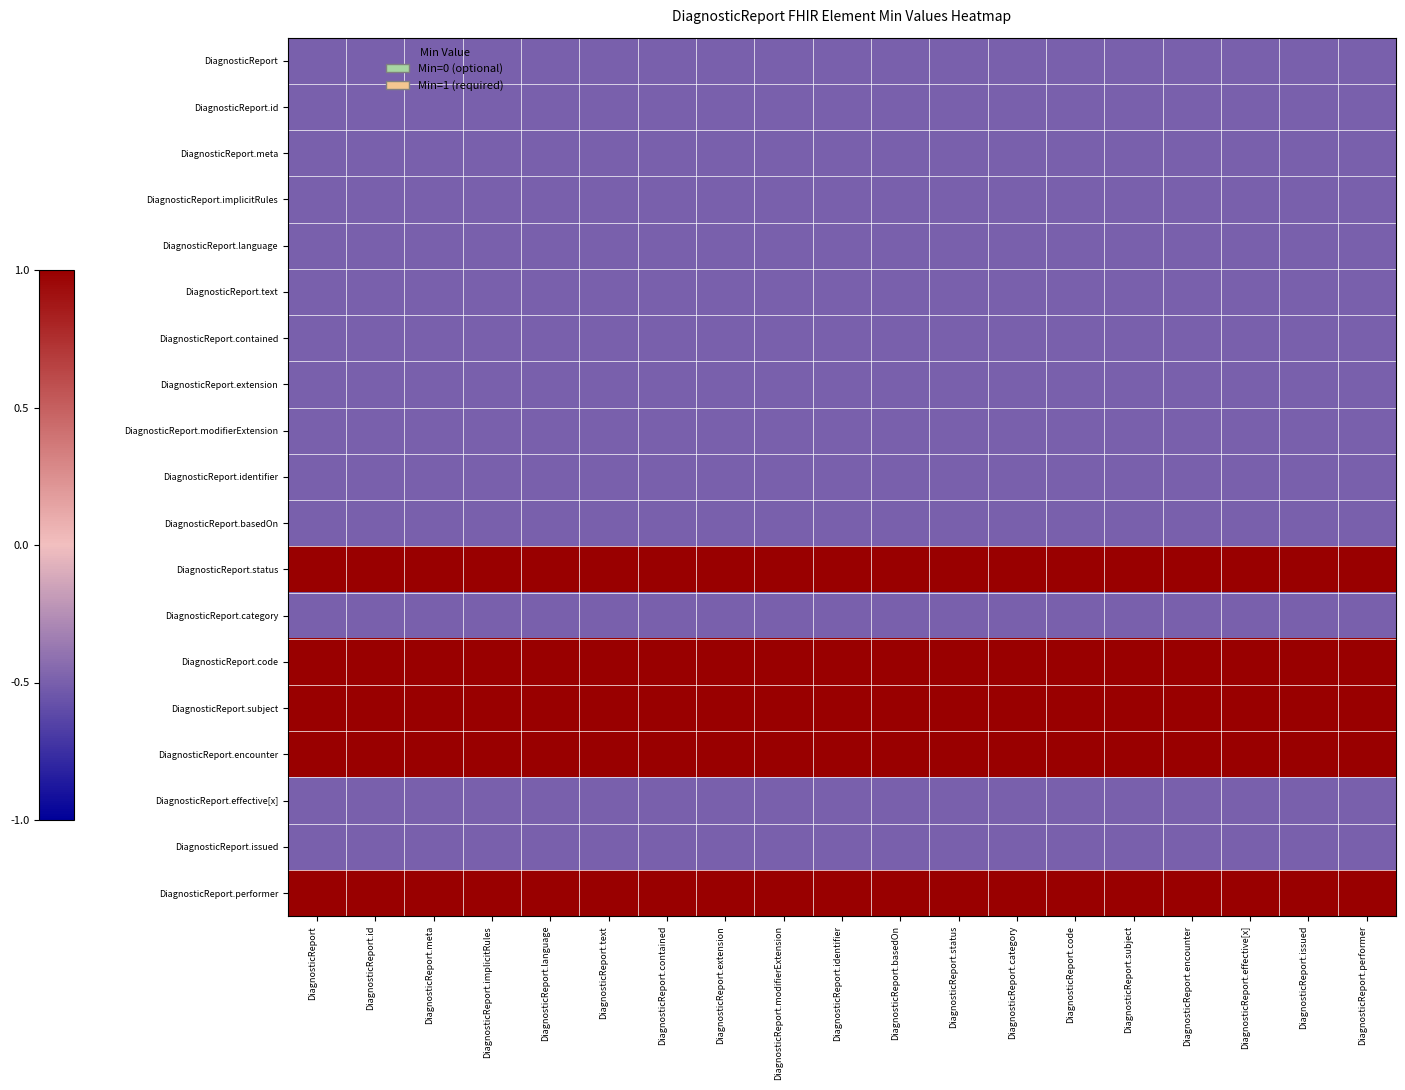

Reading left to right, what are all the values shown in this chart?

DiagnosticReport: DiagnosticReport=-0.5	DiagnosticReport.id=-0.5	DiagnosticReport.meta=-0.5	DiagnosticReport.implicitRules=-0.5	DiagnosticReport.language=-0.5	DiagnosticReport.text=-0.5	DiagnosticReport.contained=-0.5	DiagnosticReport.extension=-0.5	DiagnosticReport.modifierExtension=-0.5	DiagnosticReport.identifier=-0.5	DiagnosticReport.basedOn=-0.5	DiagnosticReport.status=-0.5	DiagnosticReport.category=-0.5	DiagnosticReport.code=-0.5	DiagnosticReport.subject=-0.5	DiagnosticReport.encounter=-0.5	DiagnosticReport.effective[x]=-0.5	DiagnosticReport.issued=-0.5	DiagnosticReport.performer=-0.5
DiagnosticReport.id: DiagnosticReport=-0.5	DiagnosticReport.id=-0.5	DiagnosticReport.meta=-0.5	DiagnosticReport.implicitRules=-0.5	DiagnosticReport.language=-0.5	DiagnosticReport.text=-0.5	DiagnosticReport.contained=-0.5	DiagnosticReport.extension=-0.5	DiagnosticReport.modifierExtension=-0.5	DiagnosticReport.identifier=-0.5	DiagnosticReport.basedOn=-0.5	DiagnosticReport.status=-0.5	DiagnosticReport.category=-0.5	DiagnosticReport.code=-0.5	DiagnosticReport.subject=-0.5	DiagnosticReport.encounter=-0.5	DiagnosticReport.effective[x]=-0.5	DiagnosticReport.issued=-0.5	DiagnosticReport.performer=-0.5
DiagnosticReport.meta: DiagnosticReport=-0.5	DiagnosticReport.id=-0.5	DiagnosticReport.meta=-0.5	DiagnosticReport.implicitRules=-0.5	DiagnosticReport.language=-0.5	DiagnosticReport.text=-0.5	DiagnosticReport.contained=-0.5	DiagnosticReport.extension=-0.5	DiagnosticReport.modifierExtension=-0.5	DiagnosticReport.identifier=-0.5	DiagnosticReport.basedOn=-0.5	DiagnosticReport.status=-0.5	DiagnosticReport.category=-0.5	DiagnosticReport.code=-0.5	DiagnosticReport.subject=-0.5	DiagnosticReport.encounter=-0.5	DiagnosticReport.effective[x]=-0.5	DiagnosticReport.issued=-0.5	DiagnosticReport.performer=-0.5
DiagnosticReport.implicitRules: DiagnosticReport=-0.5	DiagnosticReport.id=-0.5	DiagnosticReport.meta=-0.5	DiagnosticReport.implicitRules=-0.5	DiagnosticReport.language=-0.5	DiagnosticReport.text=-0.5	DiagnosticReport.contained=-0.5	DiagnosticReport.extension=-0.5	DiagnosticReport.modifierExtension=-0.5	DiagnosticReport.identifier=-0.5	DiagnosticReport.basedOn=-0.5	DiagnosticReport.status=-0.5	DiagnosticReport.category=-0.5	DiagnosticReport.code=-0.5	DiagnosticReport.subject=-0.5	DiagnosticReport.encounter=-0.5	DiagnosticReport.effective[x]=-0.5	DiagnosticReport.issued=-0.5	DiagnosticReport.performer=-0.5
DiagnosticReport.language: DiagnosticReport=-0.5	DiagnosticReport.id=-0.5	DiagnosticReport.meta=-0.5	DiagnosticReport.implicitRules=-0.5	DiagnosticReport.language=-0.5	DiagnosticReport.text=-0.5	DiagnosticReport.contained=-0.5	DiagnosticReport.extension=-0.5	DiagnosticReport.modifierExtension=-0.5	DiagnosticReport.identifier=-0.5	DiagnosticReport.basedOn=-0.5	DiagnosticReport.status=-0.5	DiagnosticReport.category=-0.5	DiagnosticReport.code=-0.5	DiagnosticReport.subject=-0.5	DiagnosticReport.encounter=-0.5	DiagnosticReport.effective[x]=-0.5	DiagnosticReport.issued=-0.5	DiagnosticReport.performer=-0.5
DiagnosticReport.text: DiagnosticReport=-0.5	DiagnosticReport.id=-0.5	DiagnosticReport.meta=-0.5	DiagnosticReport.implicitRules=-0.5	DiagnosticReport.language=-0.5	DiagnosticReport.text=-0.5	DiagnosticReport.contained=-0.5	DiagnosticReport.extension=-0.5	DiagnosticReport.modifierExtension=-0.5	DiagnosticReport.identifier=-0.5	DiagnosticReport.basedOn=-0.5	DiagnosticReport.status=-0.5	DiagnosticReport.category=-0.5	DiagnosticReport.code=-0.5	DiagnosticReport.subject=-0.5	DiagnosticReport.encounter=-0.5	DiagnosticReport.effective[x]=-0.5	DiagnosticReport.issued=-0.5	DiagnosticReport.performer=-0.5
DiagnosticReport.contained: DiagnosticReport=-0.5	DiagnosticReport.id=-0.5	DiagnosticReport.meta=-0.5	DiagnosticReport.implicitRules=-0.5	DiagnosticReport.language=-0.5	DiagnosticReport.text=-0.5	DiagnosticReport.contained=-0.5	DiagnosticReport.extension=-0.5	DiagnosticReport.modifierExtension=-0.5	DiagnosticReport.identifier=-0.5	DiagnosticReport.basedOn=-0.5	DiagnosticReport.status=-0.5	DiagnosticReport.category=-0.5	DiagnosticReport.code=-0.5	DiagnosticReport.subject=-0.5	DiagnosticReport.encounter=-0.5	DiagnosticReport.effective[x]=-0.5	DiagnosticReport.issued=-0.5	DiagnosticReport.performer=-0.5
DiagnosticReport.extension: DiagnosticReport=-0.5	DiagnosticReport.id=-0.5	DiagnosticReport.meta=-0.5	DiagnosticReport.implicitRules=-0.5	DiagnosticReport.language=-0.5	DiagnosticReport.text=-0.5	DiagnosticReport.contained=-0.5	DiagnosticReport.extension=-0.5	DiagnosticReport.modifierExtension=-0.5	DiagnosticReport.identifier=-0.5	DiagnosticReport.basedOn=-0.5	DiagnosticReport.status=-0.5	DiagnosticReport.category=-0.5	DiagnosticReport.code=-0.5	DiagnosticReport.subject=-0.5	DiagnosticReport.encounter=-0.5	DiagnosticReport.effective[x]=-0.5	DiagnosticReport.issued=-0.5	DiagnosticReport.performer=-0.5
DiagnosticReport.modifierExtension: DiagnosticReport=-0.5	DiagnosticReport.id=-0.5	DiagnosticReport.meta=-0.5	DiagnosticReport.implicitRules=-0.5	DiagnosticReport.language=-0.5	DiagnosticReport.text=-0.5	DiagnosticReport.contained=-0.5	DiagnosticReport.extension=-0.5	DiagnosticReport.modifierExtension=-0.5	DiagnosticReport.identifier=-0.5	DiagnosticReport.basedOn=-0.5	DiagnosticReport.status=-0.5	DiagnosticReport.category=-0.5	DiagnosticReport.code=-0.5	DiagnosticReport.subject=-0.5	DiagnosticReport.encounter=-0.5	DiagnosticReport.effective[x]=-0.5	DiagnosticReport.issued=-0.5	DiagnosticReport.performer=-0.5
DiagnosticReport.identifier: DiagnosticReport=-0.5	DiagnosticReport.id=-0.5	DiagnosticReport.meta=-0.5	DiagnosticReport.implicitRules=-0.5	DiagnosticReport.language=-0.5	DiagnosticReport.text=-0.5	DiagnosticReport.contained=-0.5	DiagnosticReport.extension=-0.5	DiagnosticReport.modifierExtension=-0.5	DiagnosticReport.identifier=-0.5	DiagnosticReport.basedOn=-0.5	DiagnosticReport.status=-0.5	DiagnosticReport.category=-0.5	DiagnosticReport.code=-0.5	DiagnosticReport.subject=-0.5	DiagnosticReport.encounter=-0.5	DiagnosticReport.effective[x]=-0.5	DiagnosticReport.issued=-0.5	DiagnosticReport.performer=-0.5
DiagnosticReport.basedOn: DiagnosticReport=-0.5	DiagnosticReport.id=-0.5	DiagnosticReport.meta=-0.5	DiagnosticReport.implicitRules=-0.5	DiagnosticReport.language=-0.5	DiagnosticReport.text=-0.5	DiagnosticReport.contained=-0.5	DiagnosticReport.extension=-0.5	DiagnosticReport.modifierExtension=-0.5	DiagnosticReport.identifier=-0.5	DiagnosticReport.basedOn=-0.5	DiagnosticReport.status=-0.5	DiagnosticReport.category=-0.5	DiagnosticReport.code=-0.5	DiagnosticReport.subject=-0.5	DiagnosticReport.encounter=-0.5	DiagnosticReport.effective[x]=-0.5	DiagnosticReport.issued=-0.5	DiagnosticReport.performer=-0.5
DiagnosticReport.status: DiagnosticReport=1.5	DiagnosticReport.id=1.5	DiagnosticReport.meta=1.5	DiagnosticReport.implicitRules=1.5	DiagnosticReport.language=1.5	DiagnosticReport.text=1.5	DiagnosticReport.contained=1.5	DiagnosticReport.extension=1.5	DiagnosticReport.modifierExtension=1.5	DiagnosticReport.identifier=1.5	DiagnosticReport.basedOn=1.5	DiagnosticReport.status=1.5	DiagnosticReport.category=1.5	DiagnosticReport.code=1.5	DiagnosticReport.subject=1.5	DiagnosticReport.encounter=1.5	DiagnosticReport.effective[x]=1.5	DiagnosticReport.issued=1.5	DiagnosticReport.performer=1.5
DiagnosticReport.category: DiagnosticReport=-0.5	DiagnosticReport.id=-0.5	DiagnosticReport.meta=-0.5	DiagnosticReport.implicitRules=-0.5	DiagnosticReport.language=-0.5	DiagnosticReport.text=-0.5	DiagnosticReport.contained=-0.5	DiagnosticReport.extension=-0.5	DiagnosticReport.modifierExtension=-0.5	DiagnosticReport.identifier=-0.5	DiagnosticReport.basedOn=-0.5	DiagnosticReport.status=-0.5	DiagnosticReport.category=-0.5	DiagnosticReport.code=-0.5	DiagnosticReport.subject=-0.5	DiagnosticReport.encounter=-0.5	DiagnosticReport.effective[x]=-0.5	DiagnosticReport.issued=-0.5	DiagnosticReport.performer=-0.5
DiagnosticReport.code: DiagnosticReport=1.5	DiagnosticReport.id=1.5	DiagnosticReport.meta=1.5	DiagnosticReport.implicitRules=1.5	DiagnosticReport.language=1.5	DiagnosticReport.text=1.5	DiagnosticReport.contained=1.5	DiagnosticReport.extension=1.5	DiagnosticReport.modifierExtension=1.5	DiagnosticReport.identifier=1.5	DiagnosticReport.basedOn=1.5	DiagnosticReport.status=1.5	DiagnosticReport.category=1.5	DiagnosticReport.code=1.5	DiagnosticReport.subject=1.5	DiagnosticReport.encounter=1.5	DiagnosticReport.effective[x]=1.5	DiagnosticReport.issued=1.5	DiagnosticReport.performer=1.5
DiagnosticReport.subject: DiagnosticReport=1.5	DiagnosticReport.id=1.5	DiagnosticReport.meta=1.5	DiagnosticReport.implicitRules=1.5	DiagnosticReport.language=1.5	DiagnosticReport.text=1.5	DiagnosticReport.contained=1.5	DiagnosticReport.extension=1.5	DiagnosticReport.modifierExtension=1.5	DiagnosticReport.identifier=1.5	DiagnosticReport.basedOn=1.5	DiagnosticReport.status=1.5	DiagnosticReport.category=1.5	DiagnosticReport.code=1.5	DiagnosticReport.subject=1.5	DiagnosticReport.encounter=1.5	DiagnosticReport.effective[x]=1.5	DiagnosticReport.issued=1.5	DiagnosticReport.performer=1.5
DiagnosticReport.encounter: DiagnosticReport=1.5	DiagnosticReport.id=1.5	DiagnosticReport.meta=1.5	DiagnosticReport.implicitRules=1.5	DiagnosticReport.language=1.5	DiagnosticReport.text=1.5	DiagnosticReport.contained=1.5	DiagnosticReport.extension=1.5	DiagnosticReport.modifierExtension=1.5	DiagnosticReport.identifier=1.5	DiagnosticReport.basedOn=1.5	DiagnosticReport.status=1.5	DiagnosticReport.category=1.5	DiagnosticReport.code=1.5	DiagnosticReport.subject=1.5	DiagnosticReport.encounter=1.5	DiagnosticReport.effective[x]=1.5	DiagnosticReport.issued=1.5	DiagnosticReport.performer=1.5
DiagnosticReport.effective[x]: DiagnosticReport=-0.5	DiagnosticReport.id=-0.5	DiagnosticReport.meta=-0.5	DiagnosticReport.implicitRules=-0.5	DiagnosticReport.language=-0.5	DiagnosticReport.text=-0.5	DiagnosticReport.contained=-0.5	DiagnosticReport.extension=-0.5	DiagnosticReport.modifierExtension=-0.5	DiagnosticReport.identifier=-0.5	DiagnosticReport.basedOn=-0.5	DiagnosticReport.status=-0.5	DiagnosticReport.category=-0.5	DiagnosticReport.code=-0.5	DiagnosticReport.subject=-0.5	DiagnosticReport.encounter=-0.5	DiagnosticReport.effective[x]=-0.5	DiagnosticReport.issued=-0.5	DiagnosticReport.performer=-0.5
DiagnosticReport.issued: DiagnosticReport=-0.5	DiagnosticReport.id=-0.5	DiagnosticReport.meta=-0.5	DiagnosticReport.implicitRules=-0.5	DiagnosticReport.language=-0.5	DiagnosticReport.text=-0.5	DiagnosticReport.contained=-0.5	DiagnosticReport.extension=-0.5	DiagnosticReport.modifierExtension=-0.5	DiagnosticReport.identifier=-0.5	DiagnosticReport.basedOn=-0.5	DiagnosticReport.status=-0.5	DiagnosticReport.category=-0.5	DiagnosticReport.code=-0.5	DiagnosticReport.subject=-0.5	DiagnosticReport.encounter=-0.5	DiagnosticReport.effective[x]=-0.5	DiagnosticReport.issued=-0.5	DiagnosticReport.performer=-0.5
DiagnosticReport.performer: DiagnosticReport=1.5	DiagnosticReport.id=1.5	DiagnosticReport.meta=1.5	DiagnosticReport.implicitRules=1.5	DiagnosticReport.language=1.5	DiagnosticReport.text=1.5	DiagnosticReport.contained=1.5	DiagnosticReport.extension=1.5	DiagnosticReport.modifierExtension=1.5	DiagnosticReport.identifier=1.5	DiagnosticReport.basedOn=1.5	DiagnosticReport.status=1.5	DiagnosticReport.category=1.5	DiagnosticReport.code=1.5	DiagnosticReport.subject=1.5	DiagnosticReport.encounter=1.5	DiagnosticReport.effective[x]=1.5	DiagnosticReport.issued=1.5	DiagnosticReport.performer=1.5